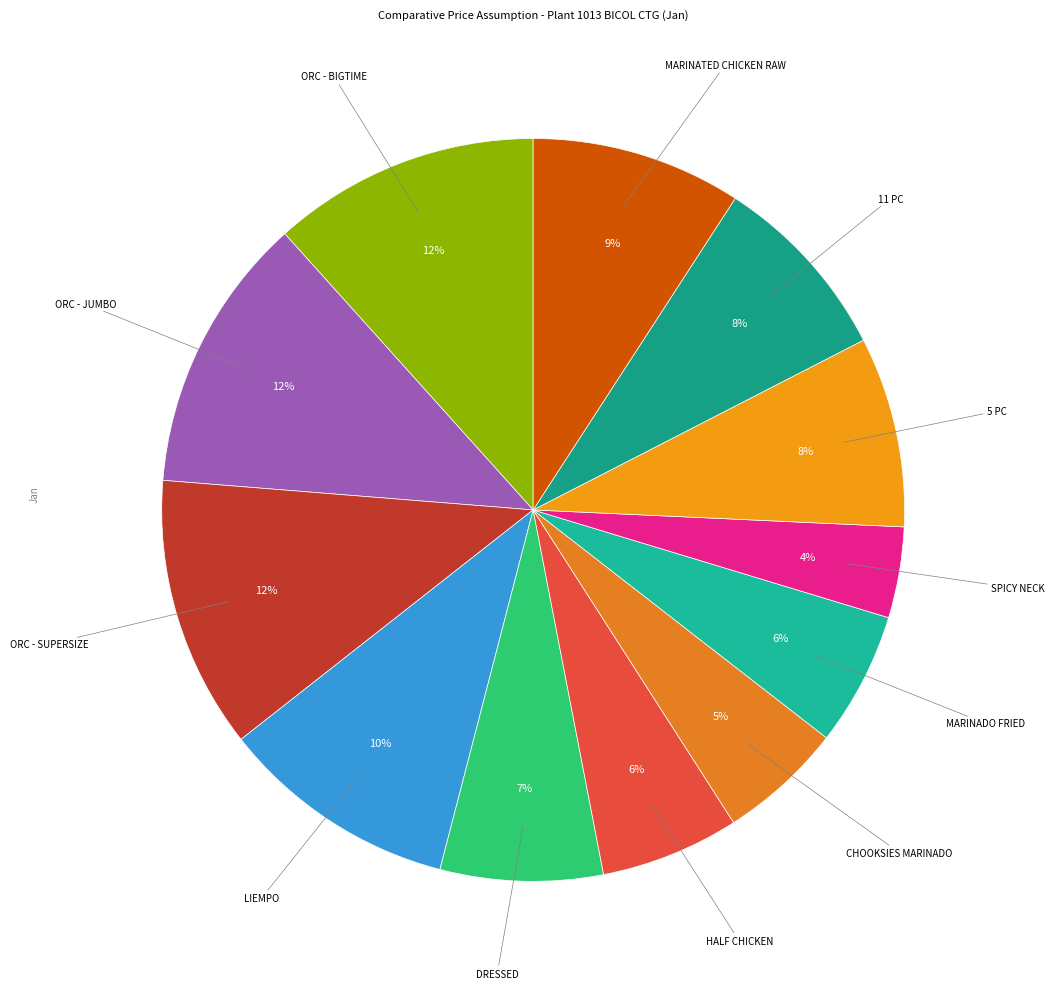

How many slices are in this pie chart?

12